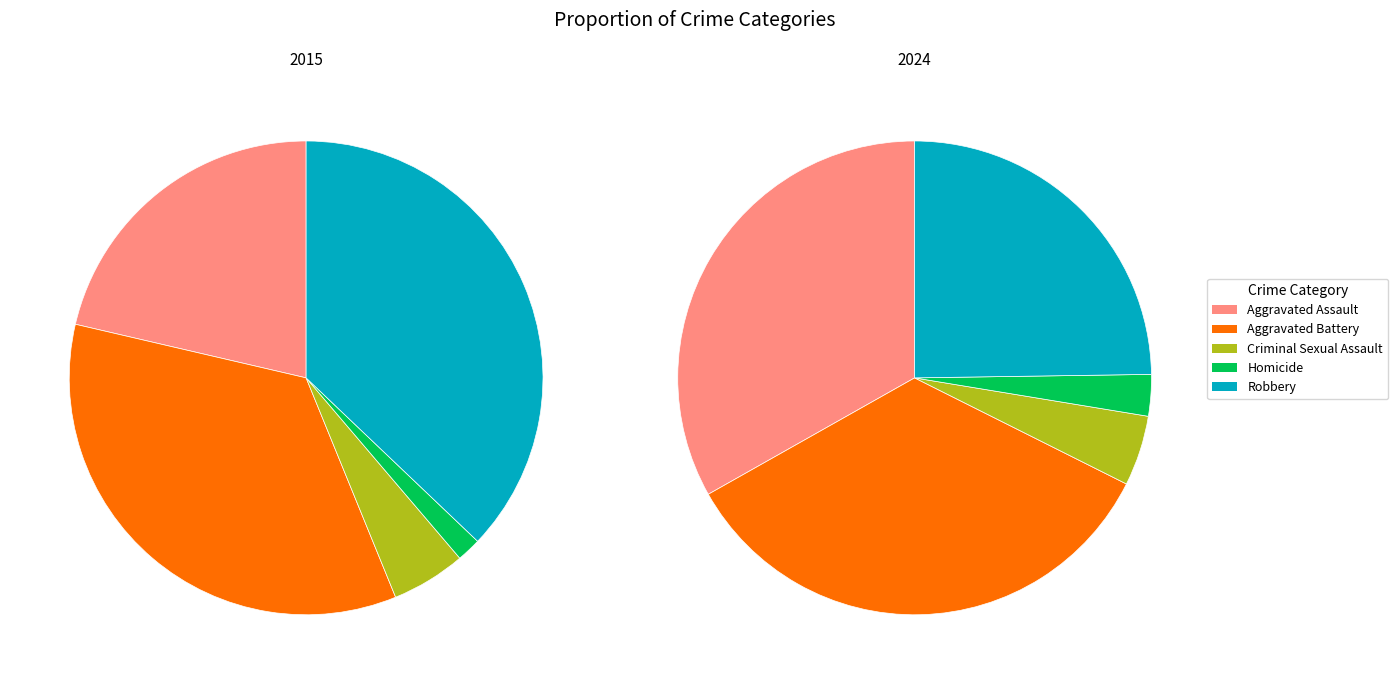

Which has a higher value, Aggravated Battery or Robbery?

Robbery